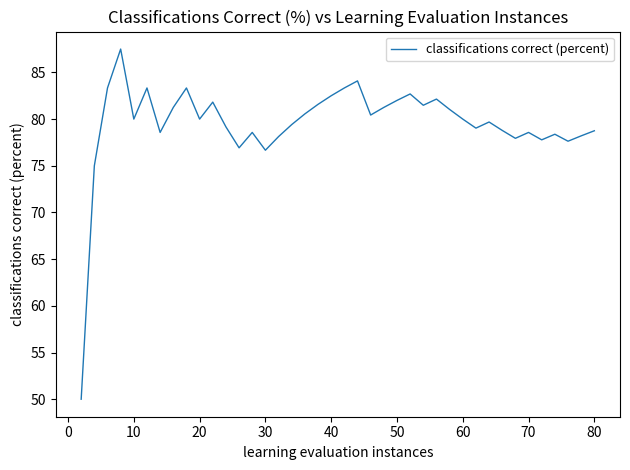

What is the minimum value shown in the chart?

50.0